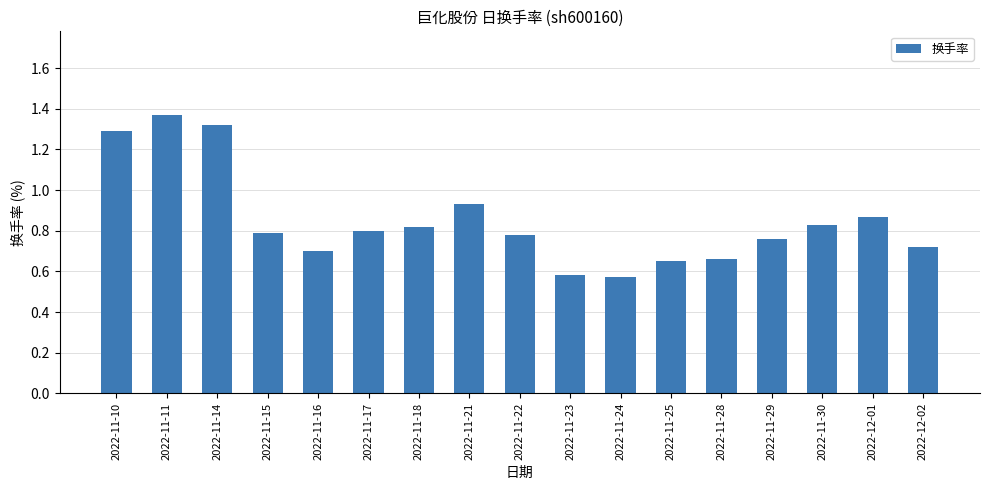

What position from the left is 2022-11-23?

10